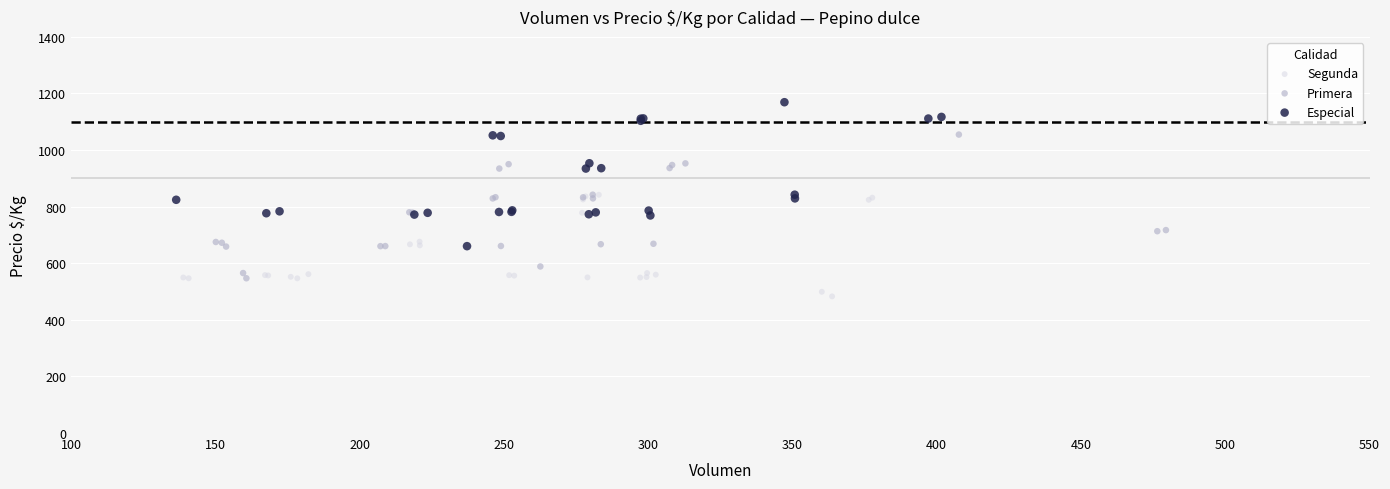

Which series contains the lowest Y value?

Segunda